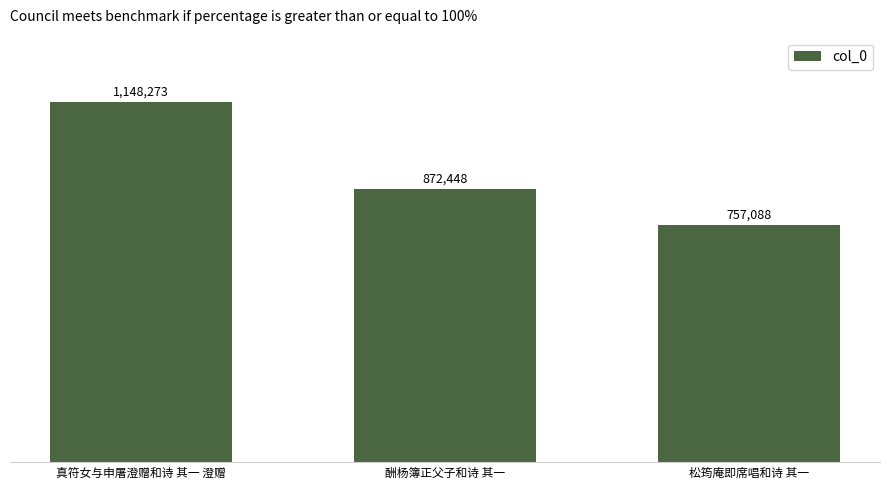

How many values are between 757088 and 1148273?

3